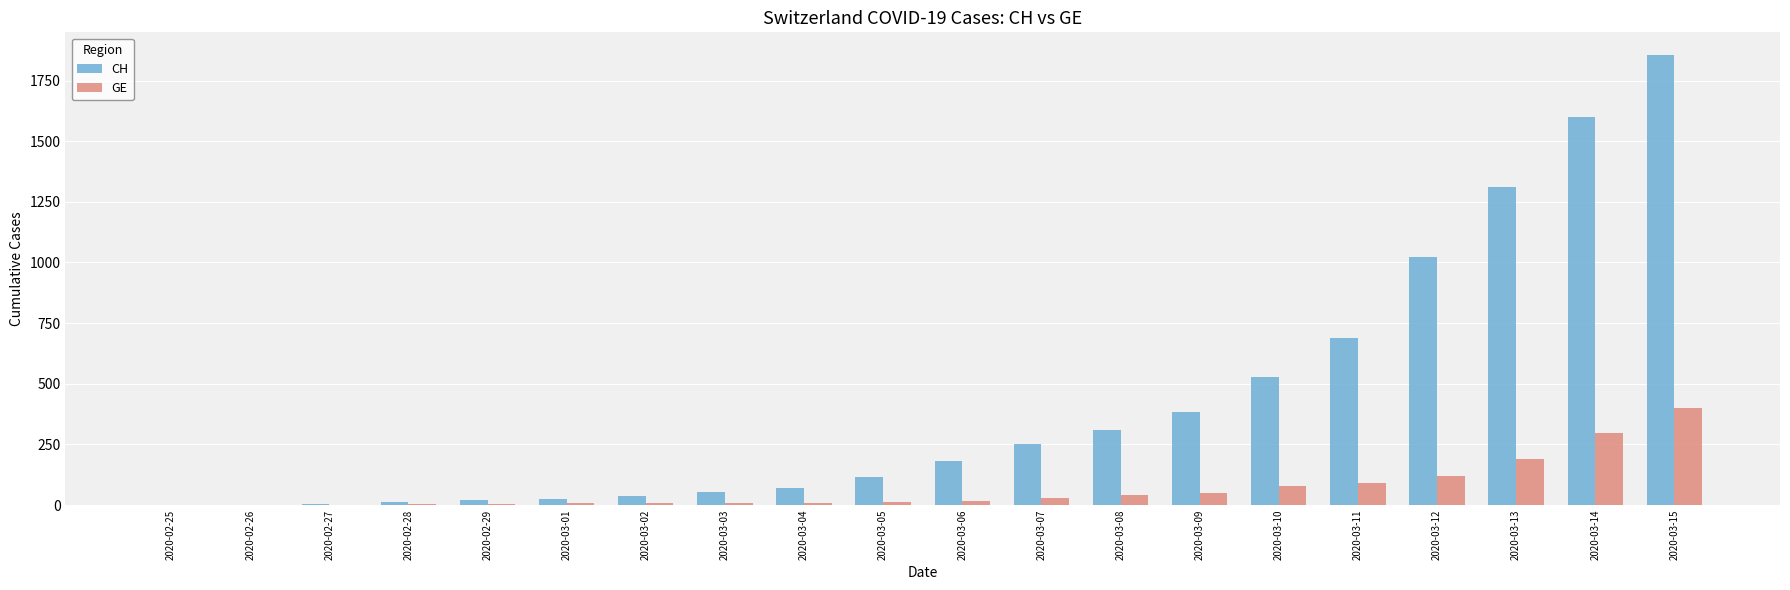

Which category has the highest value in the GE series?

2020-03-15